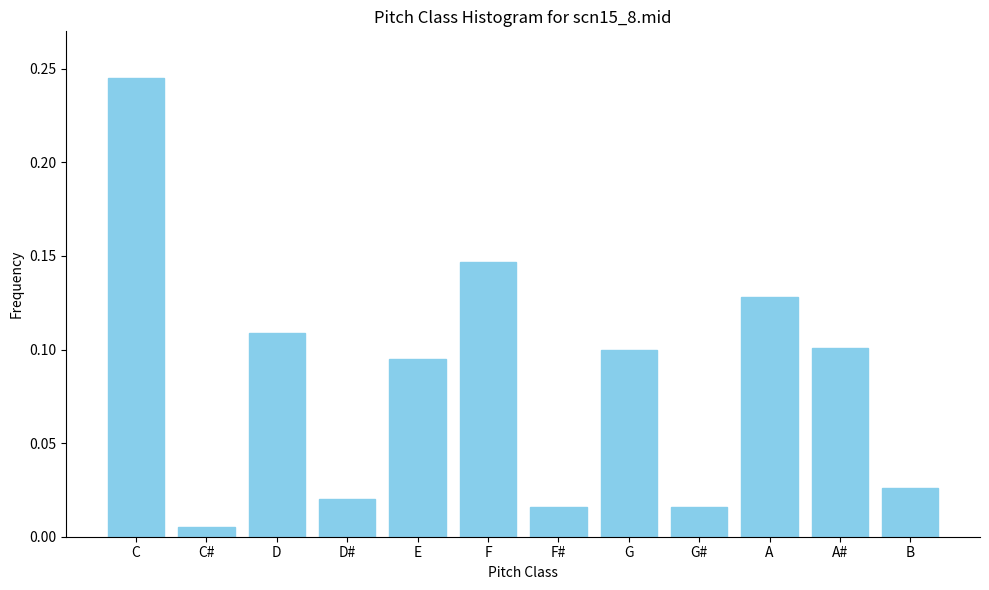

What is the sum of all values?

1.0